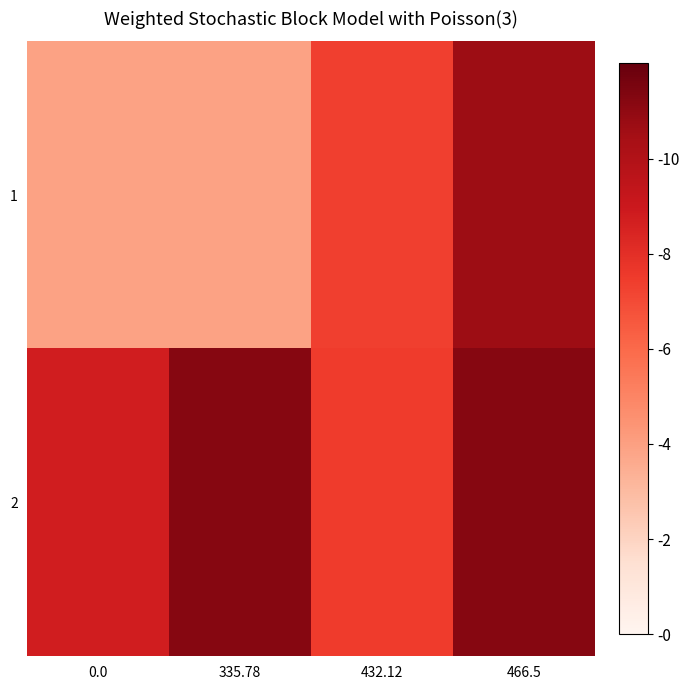

Reading right to left, extract all data points from this chart.

1: 466.5=10.7	432.12=7.3	335.78=3.9	0.0=3.9
2: 466.5=11.2	432.12=7.5	335.78=11.2	0.0=8.7